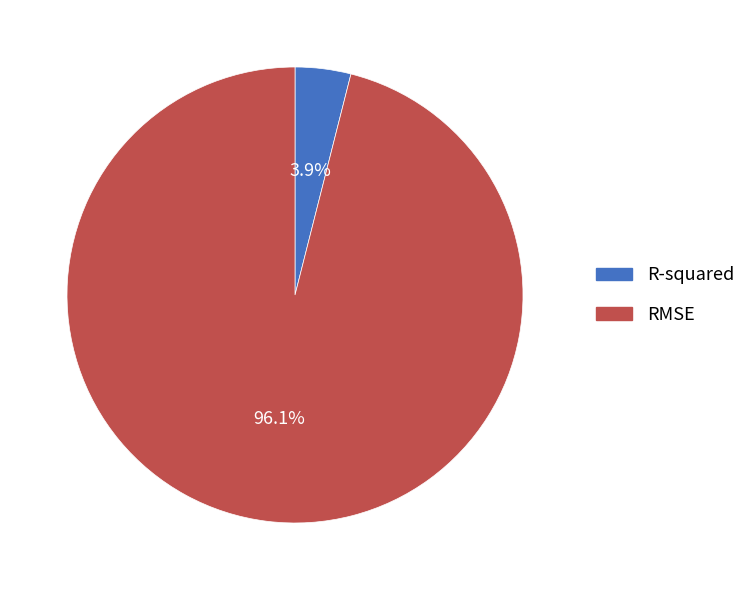

Which category has the biggest portion of the pie?

RMSE